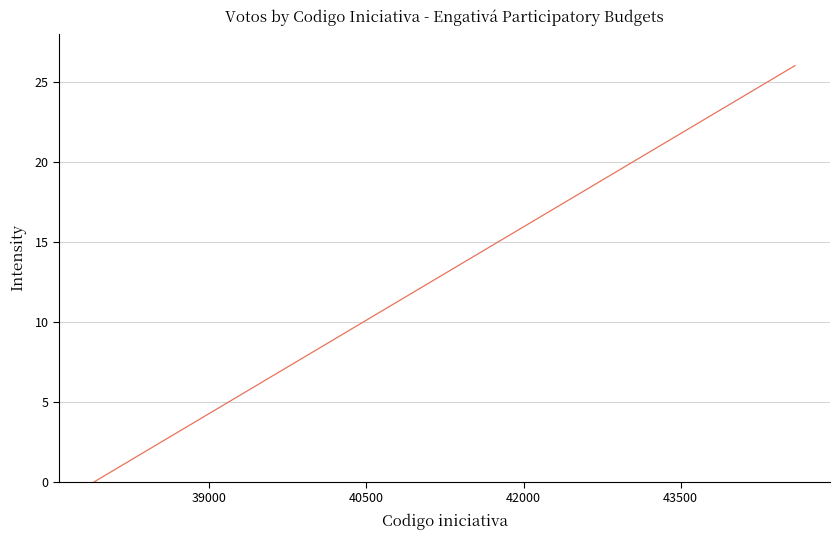

What is the maximum value shown in the chart?

26.0